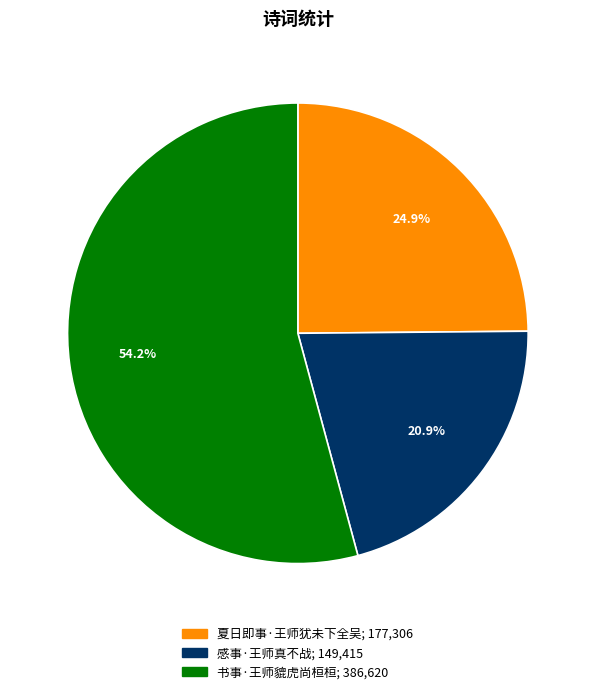

To the nearest percent, what is the average slice percentage?

33%